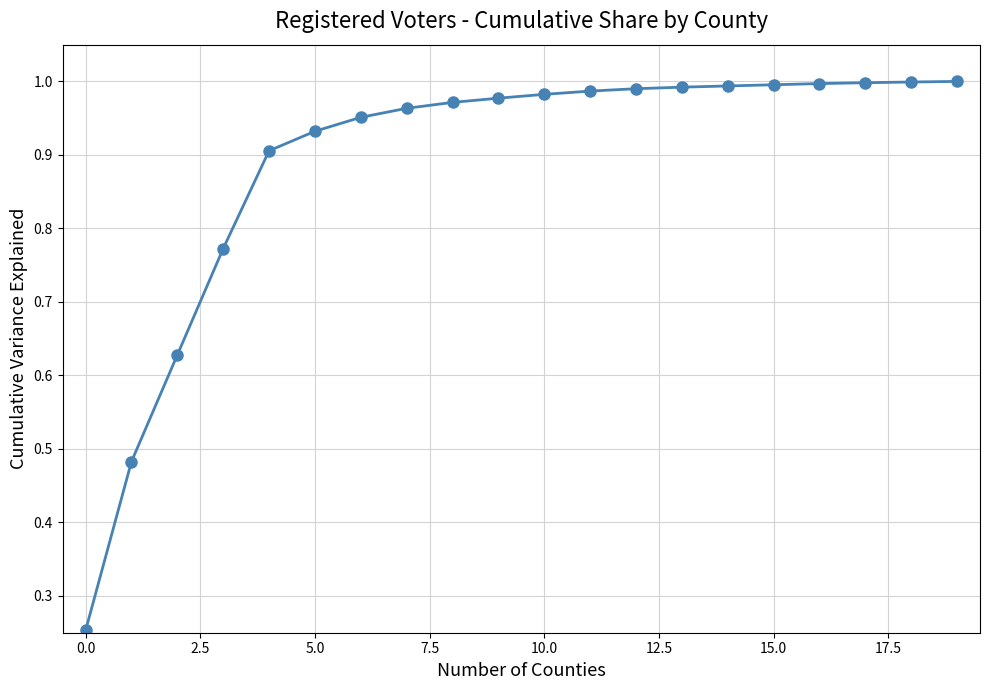

What is the difference between the maximum and minimum values?

0.7